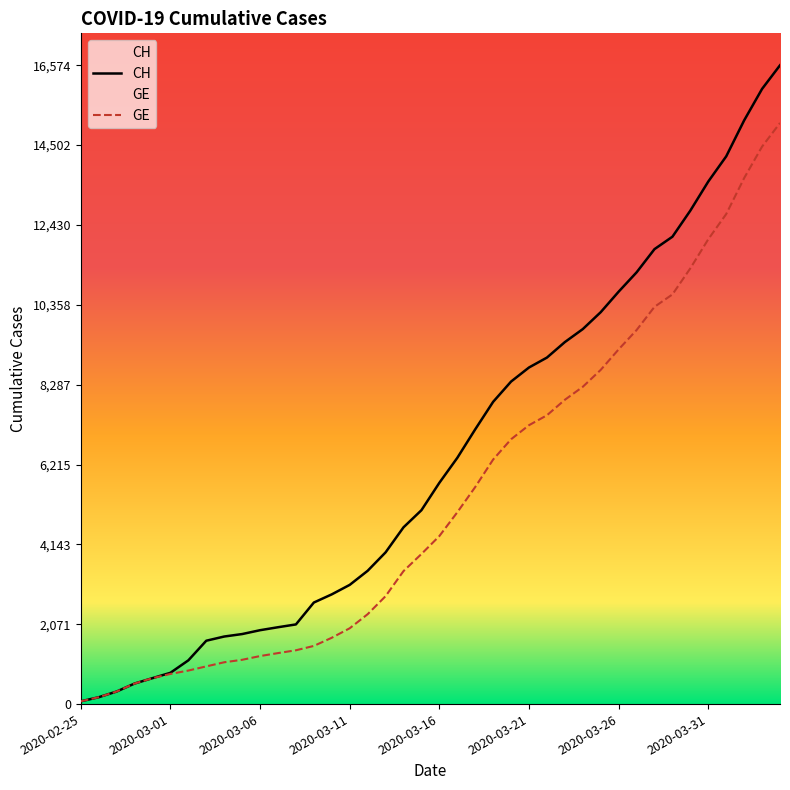

What is the label of the 26th point from the right?

2020-03-10